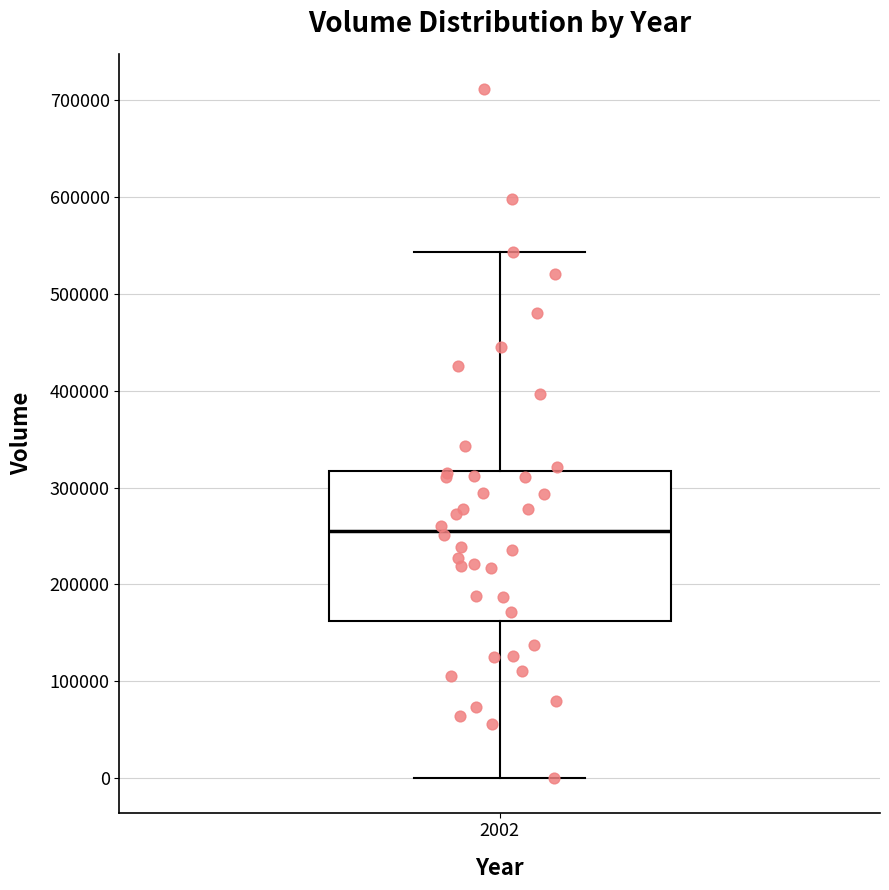

Where is the lower edge of the box at x = 2002 on the y-axis? The values are not printed on the chart, so give them approximately, as read against the axis.

160000